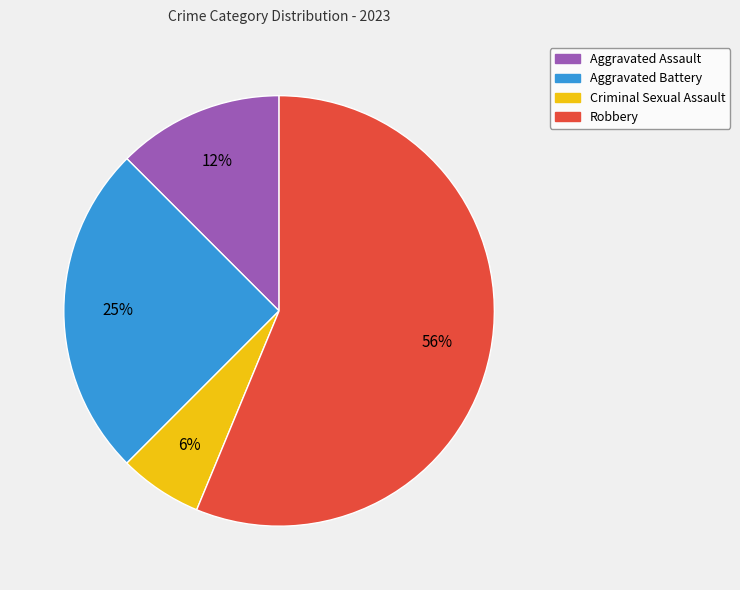

To the nearest percent, what is the average slice percentage?

25%